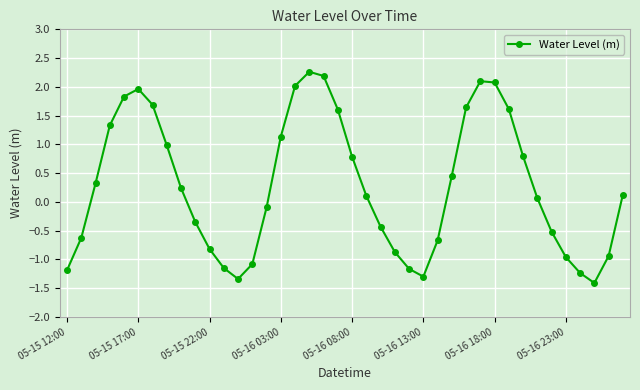

How many categories are shown in the chart?

40